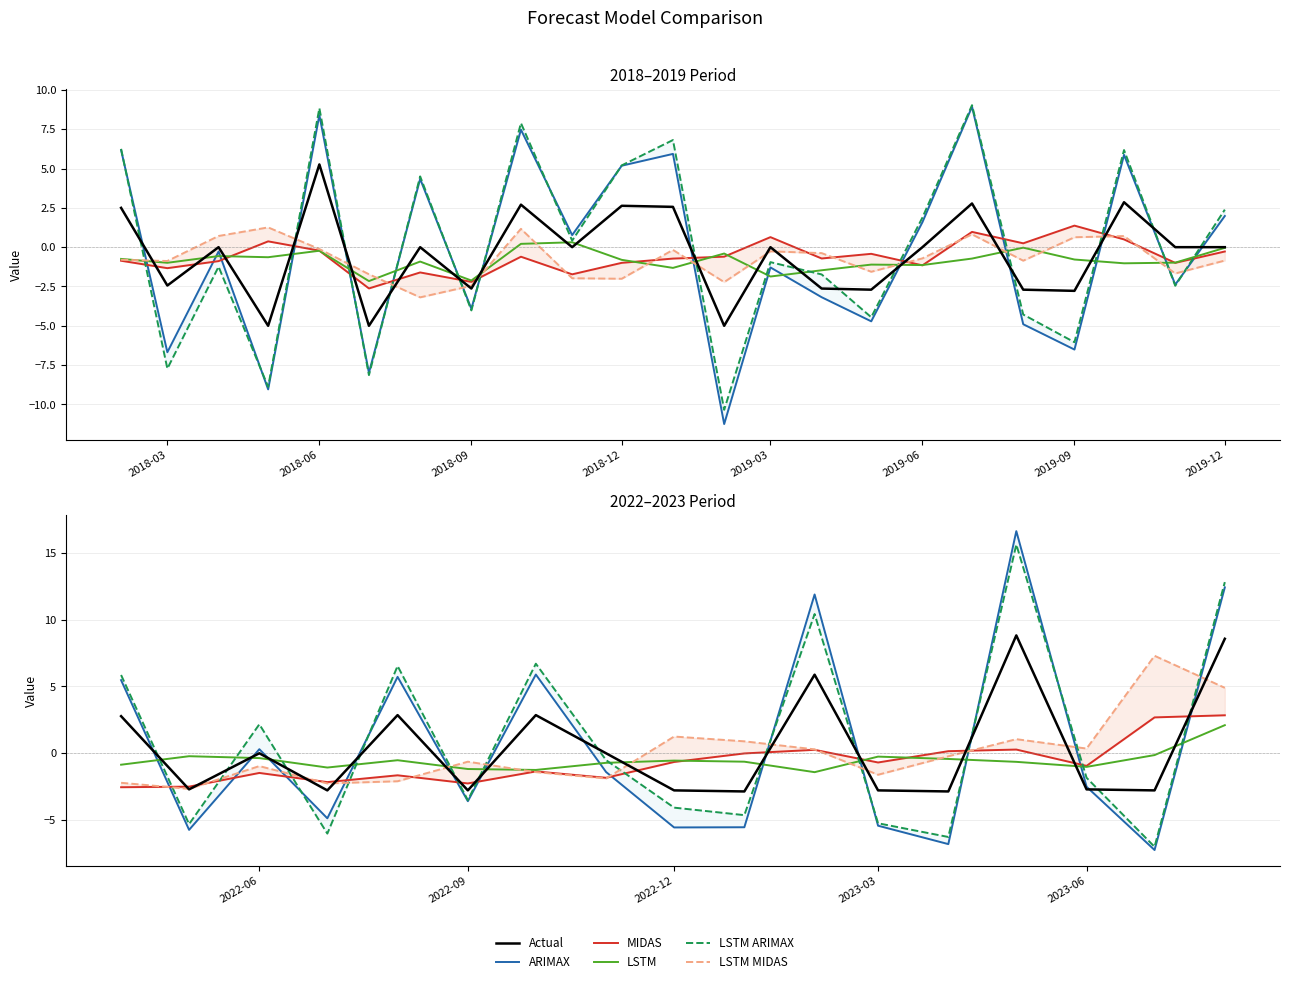

At which category does LSTM reach its first local peak?

2018-06